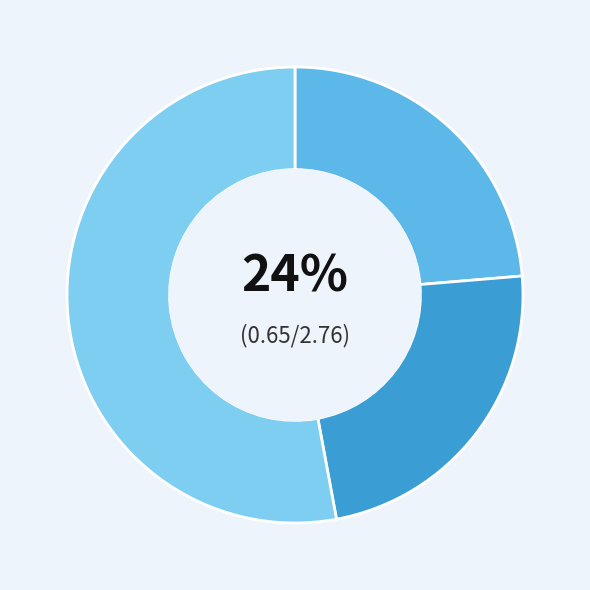

To the nearest percent, what is the average slice percentage?

33%